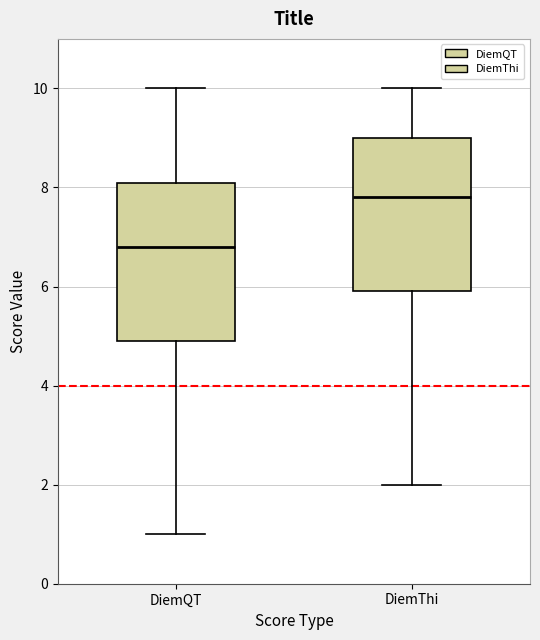

Reading left to right, read every box against the y-axis: the position of its median line, the range the box covers, and the ends of its whiskers. The values are not printed on the chart, so give them approximately, as read against the axis.

DiemQT: median 6.8, box 5.0 to 8.2, whiskers 1.0 to 10.0
DiemThi: median 7.8, box 6.0 to 9.0, whiskers 2.0 to 10.0